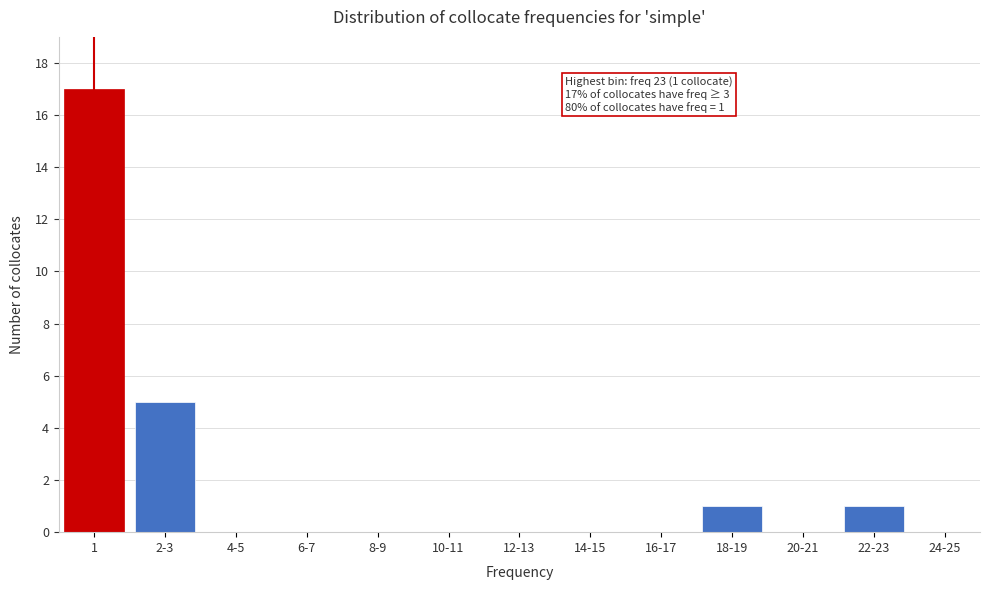

Reading left to right, list all the values displayed in this chart.

1=17	2-3=5	4-5=0	6-7=0	8-9=0	10-11=0	12-13=0	14-15=0	16-17=0	18-19=1	20-21=0	22-23=1	24-25=0